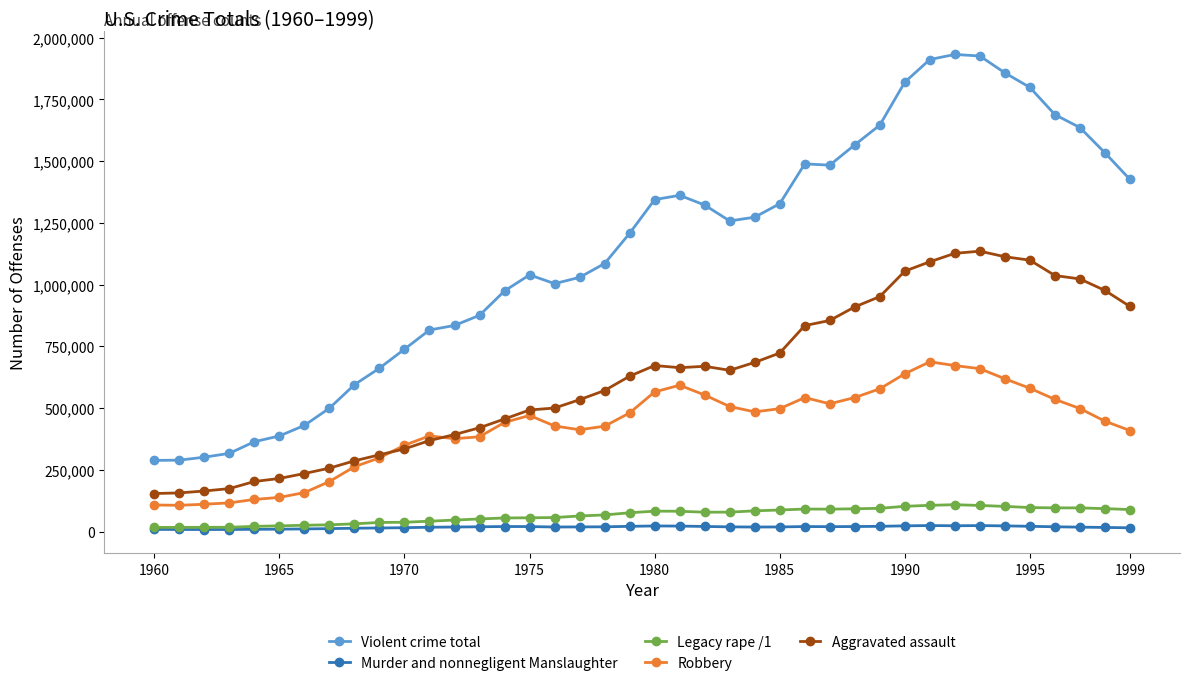

What is the greatest value displayed?

1932274